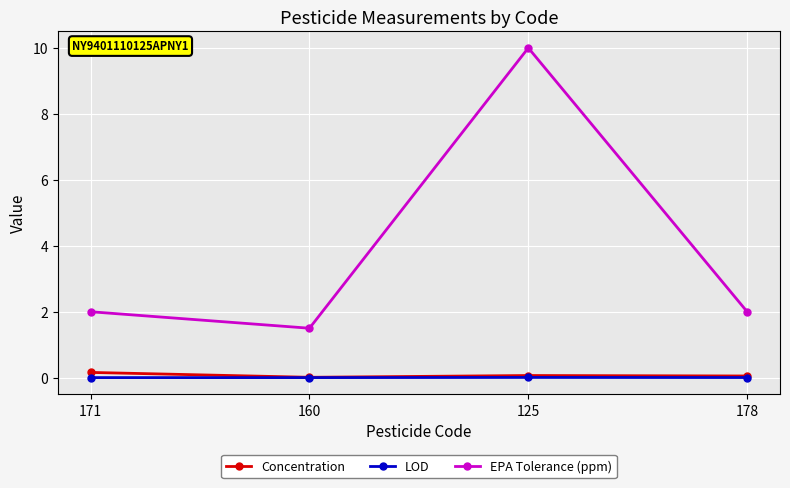

Count the number of categories in the chart.

4